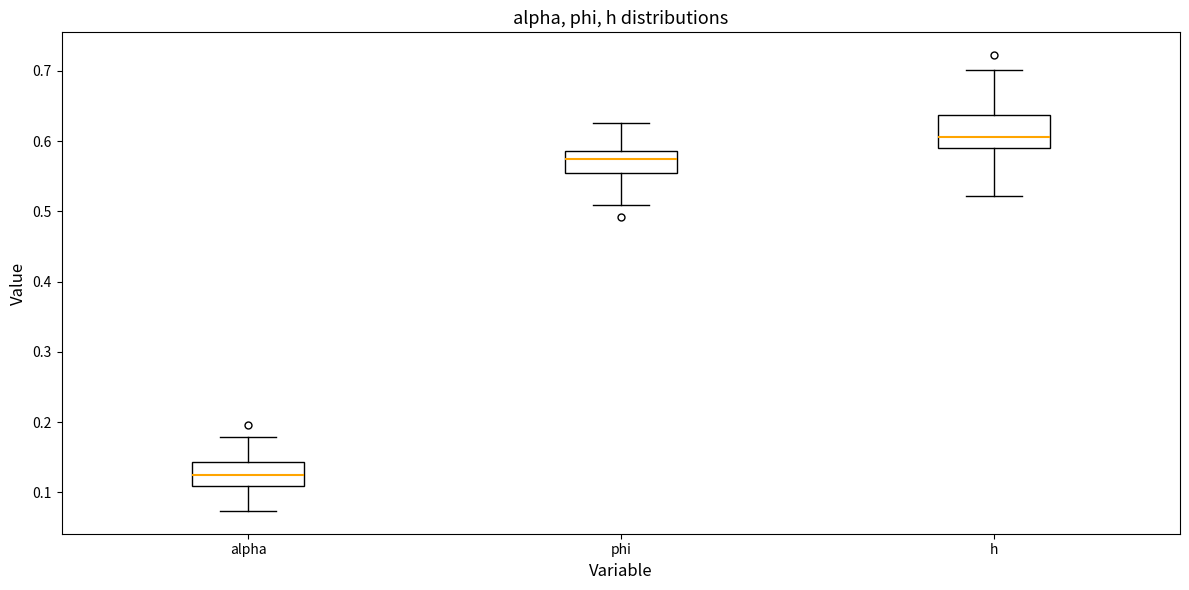

Which box is the tallest, from its lower edge to its upper edge?

h